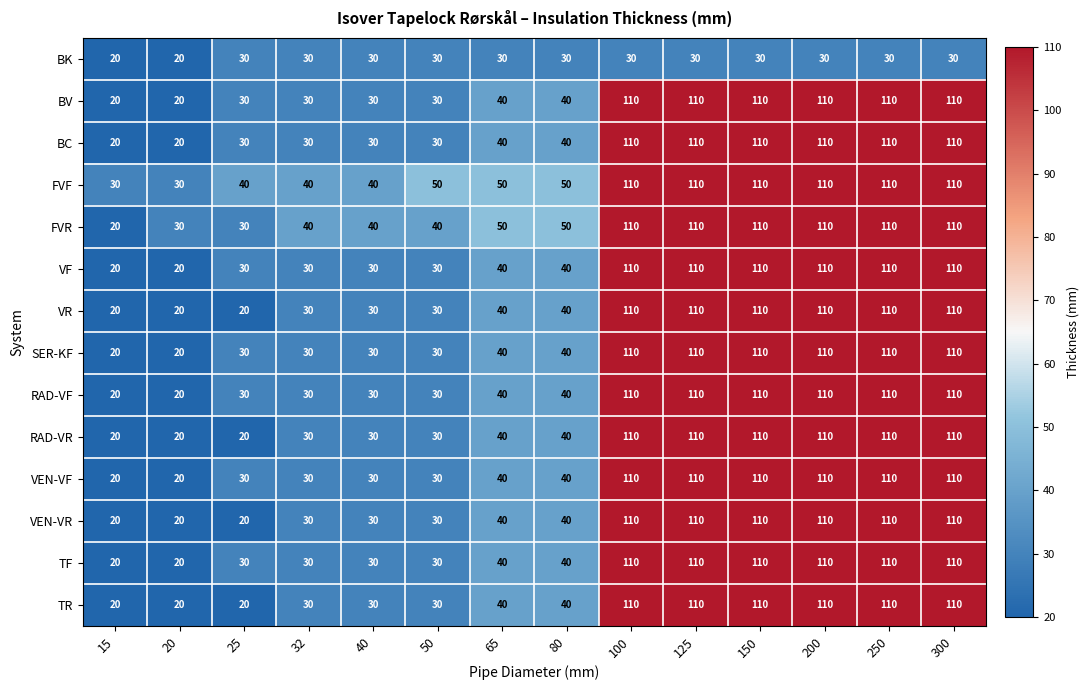

Read the BC value at 40, to the nearest 5.

30